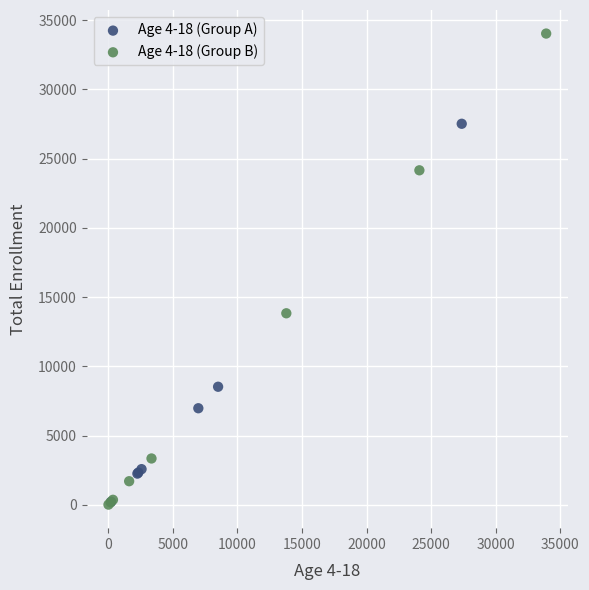

Which series contains the highest Y value?

Age 4-18 (Group B)